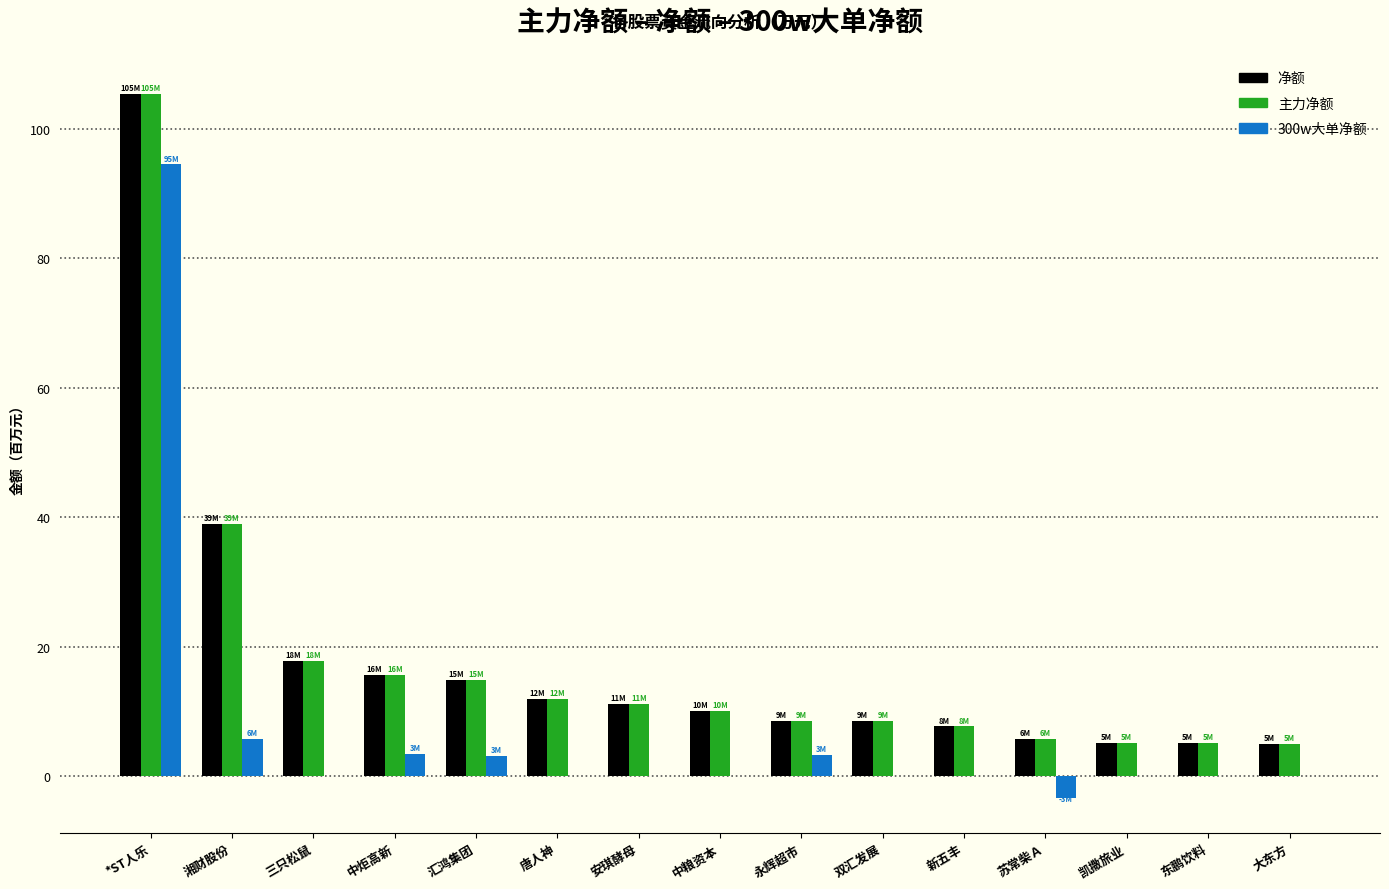

Where is 主力净额 nearest to the value 55?

湘财股份